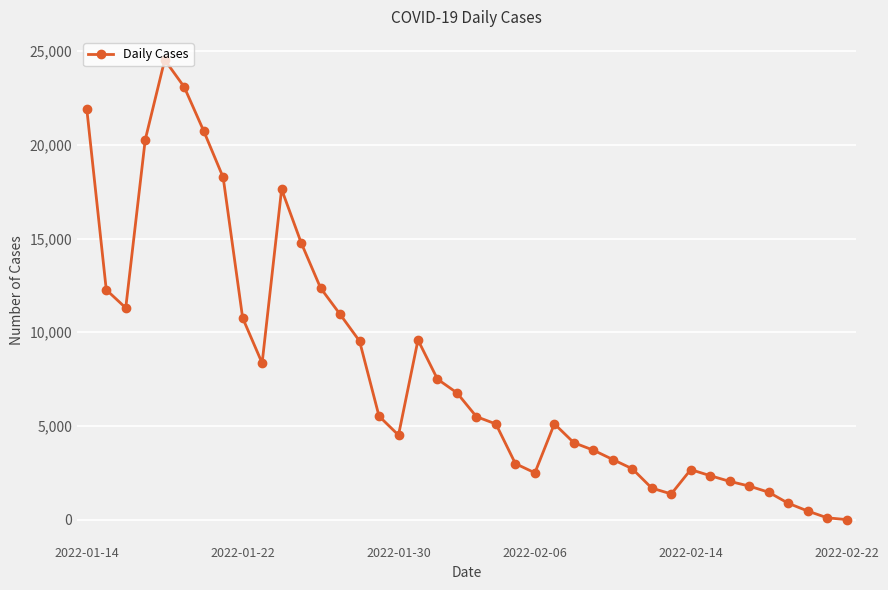

What is the maximum value shown in the chart?

24530